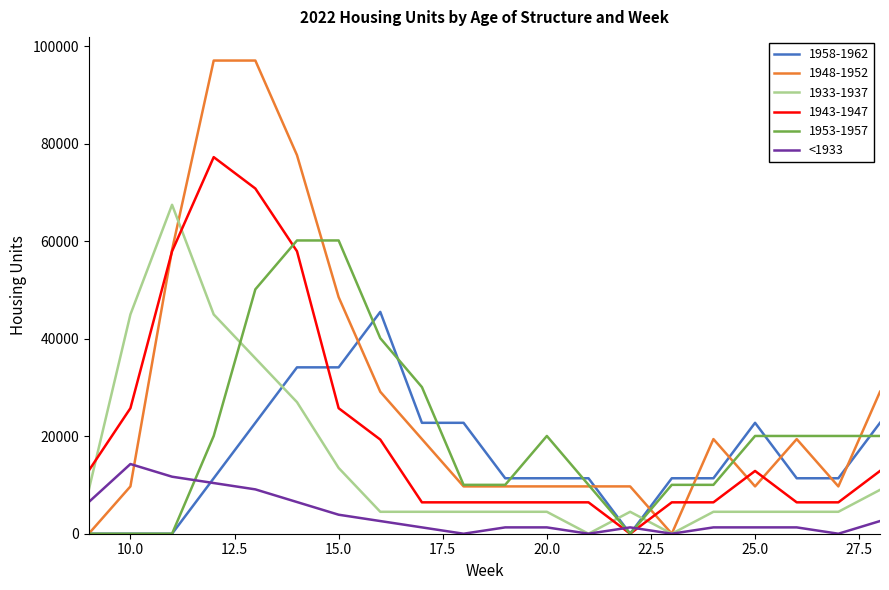

True or false: 1933-1937 and 1943-1947 intersect in this chart.

True